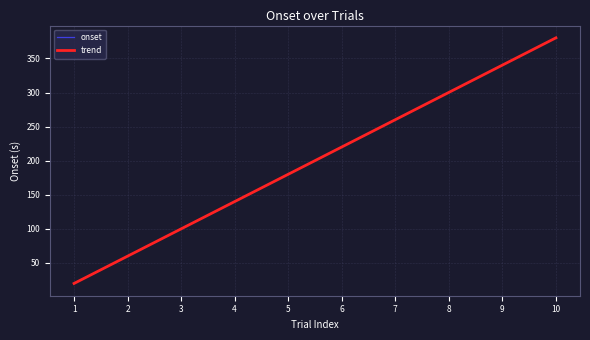

Count the number of values greater than 220.

5